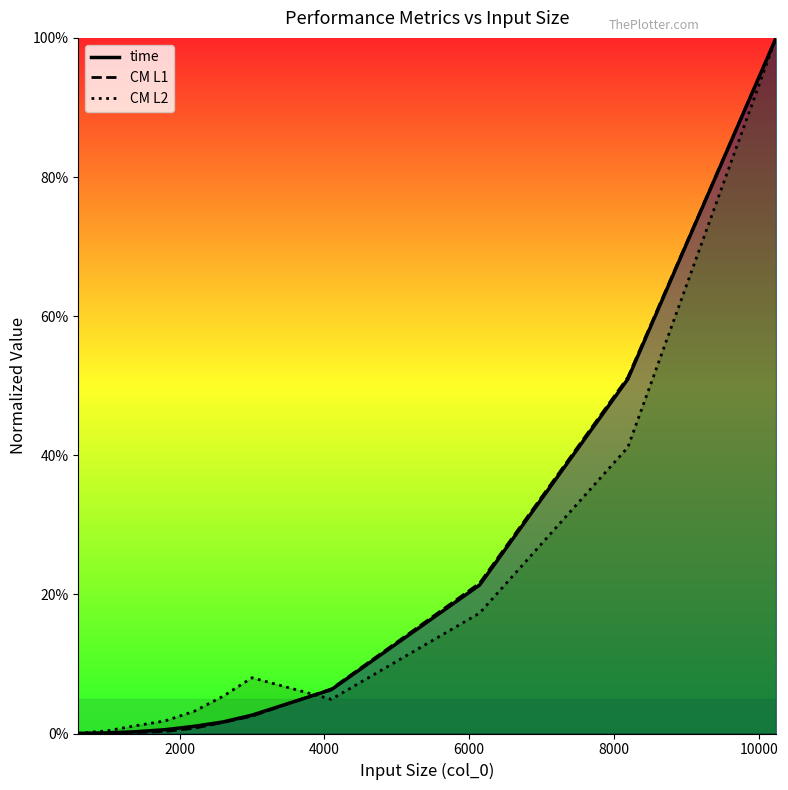

Does the chart display data point markers on the line(s)?

No